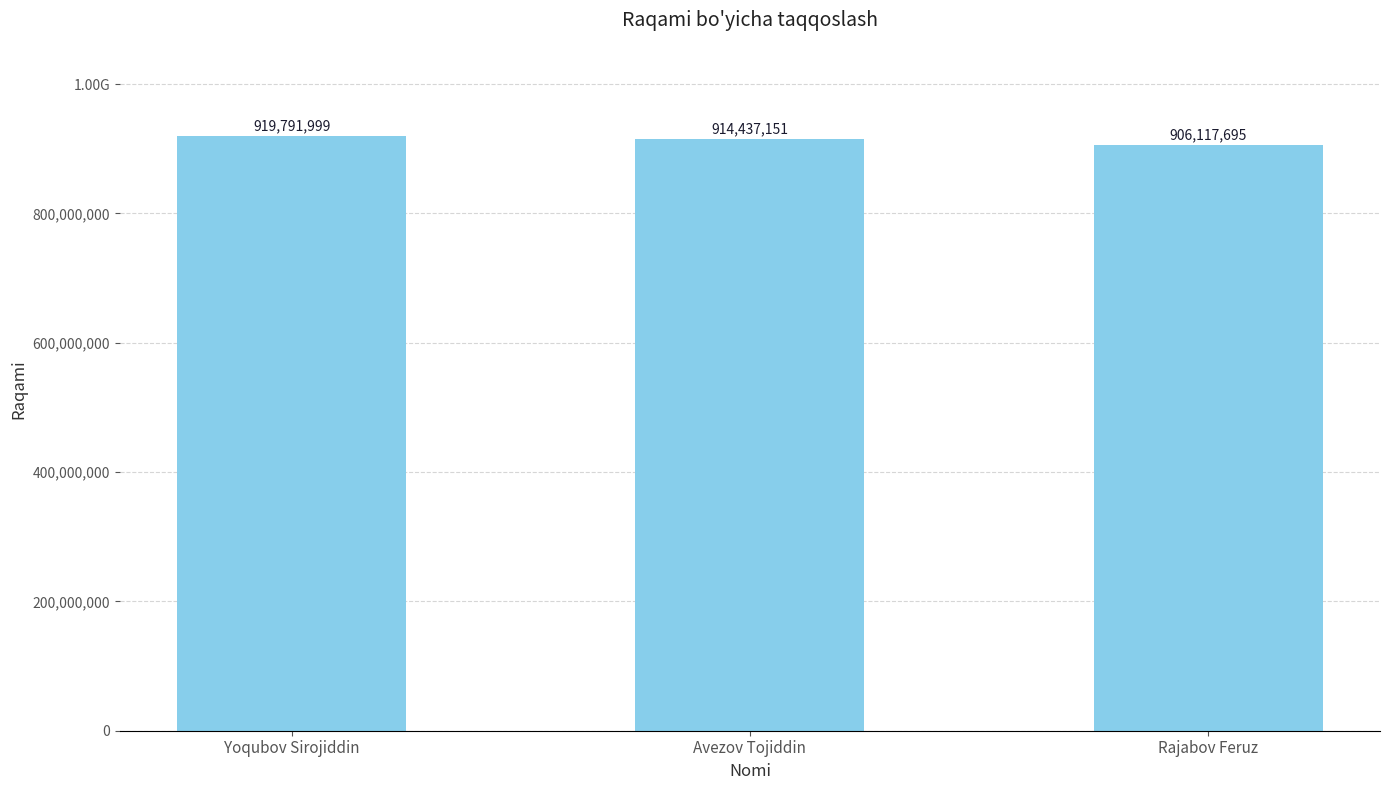

Rank the categories by value from highest to lowest.

Yoqubov Sirojiddin, Avezov Tojiddin, Rajabov Feruz